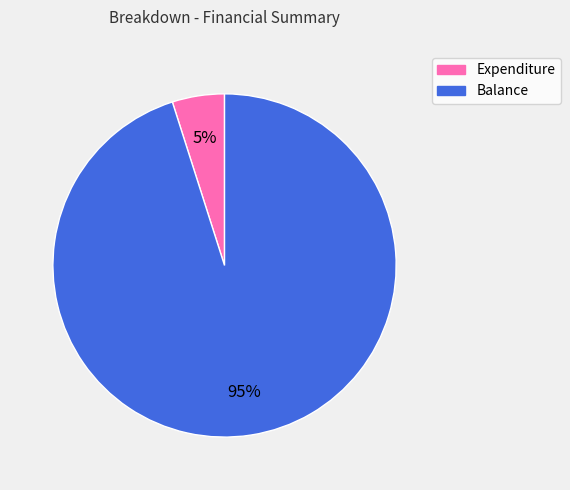

Combined, do Expenditure and Balance account for over 50%?

Yes